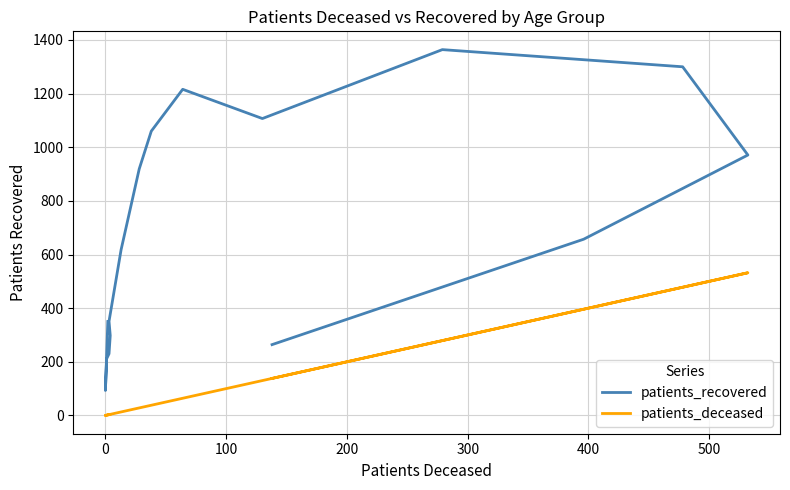

At how many categories does at least one series exceed 1113?

3